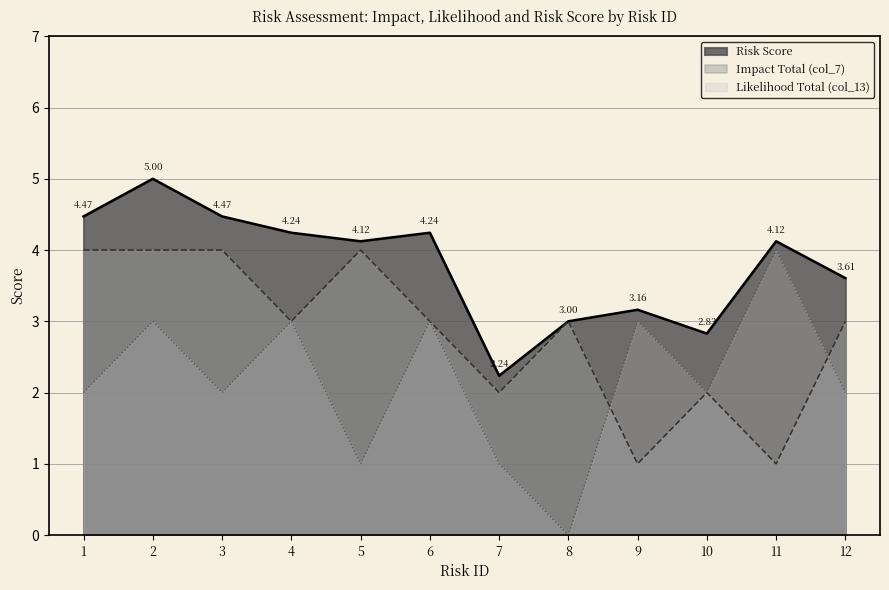

Between 11 and 7, which is larger?

11